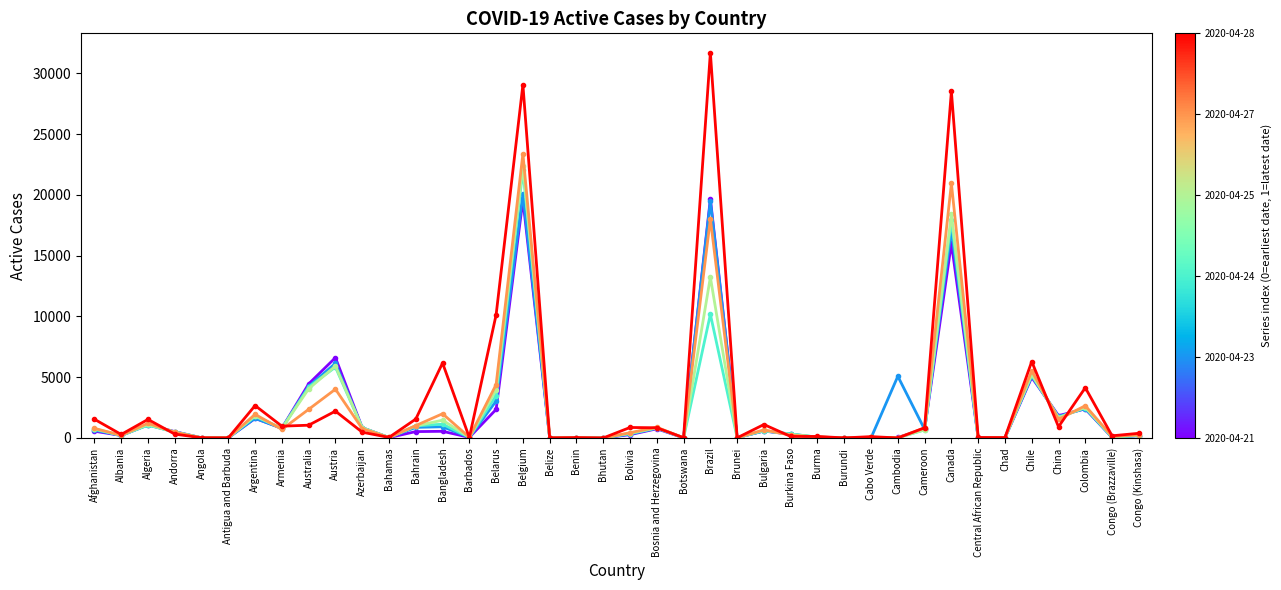

At which category is the sum across all series the highest?

Belgium